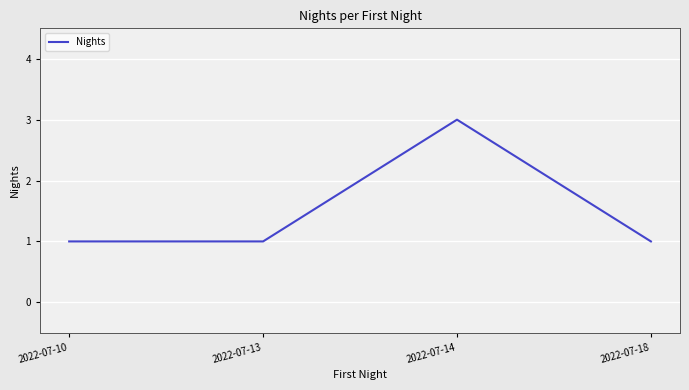

True or false: there are more than 0 points higher than both neighbors.

True